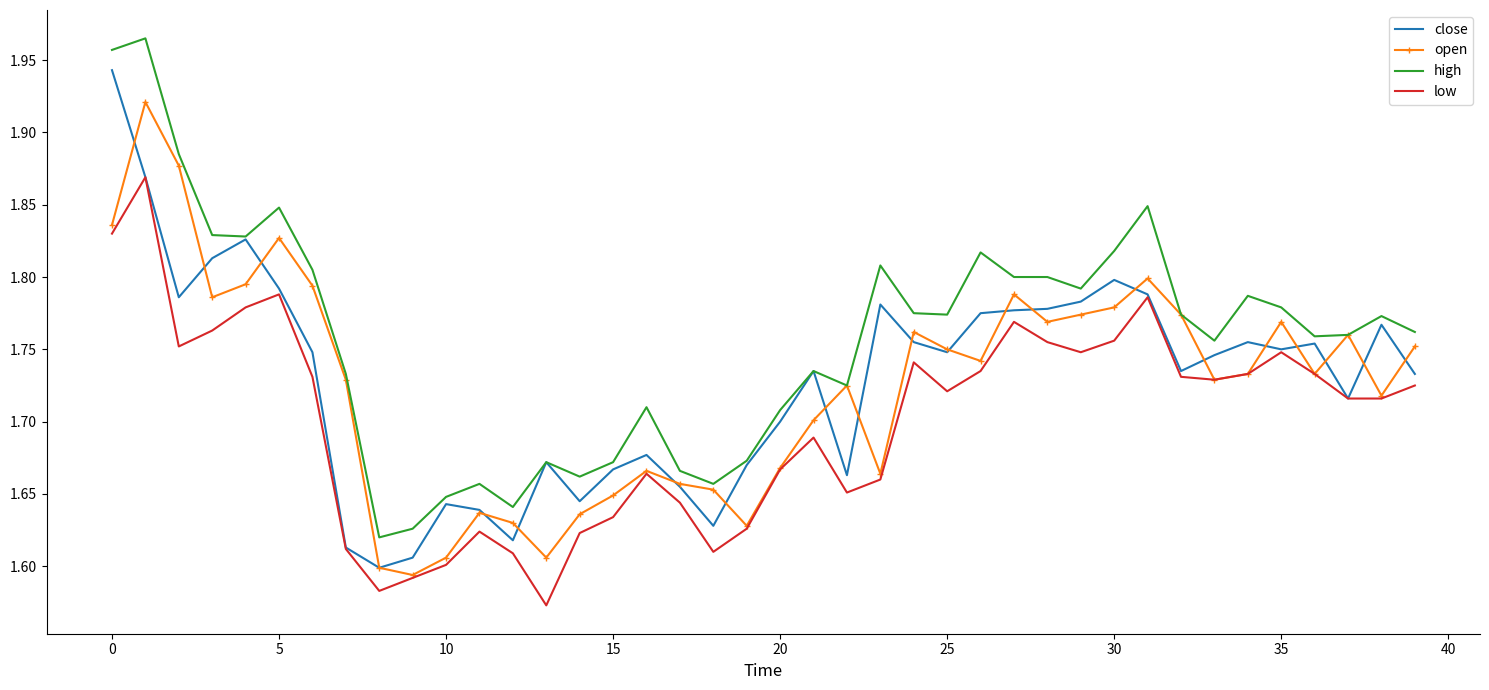

Which series has the largest total across all categories?

high